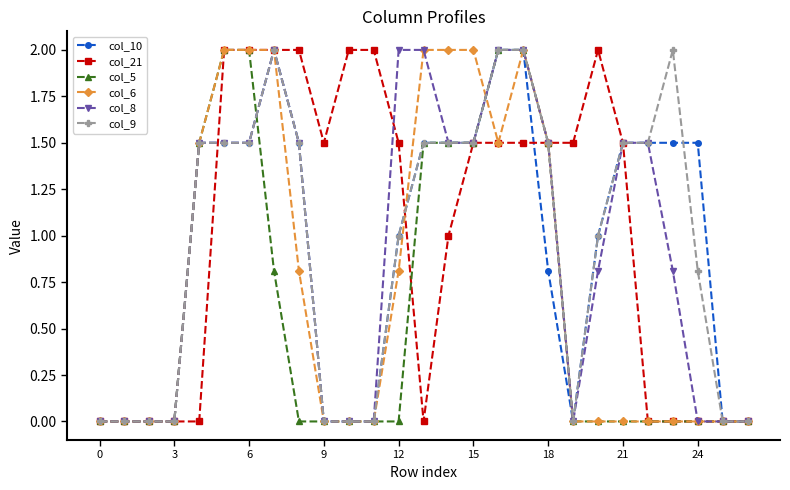

How many categories are shown in the chart?

27